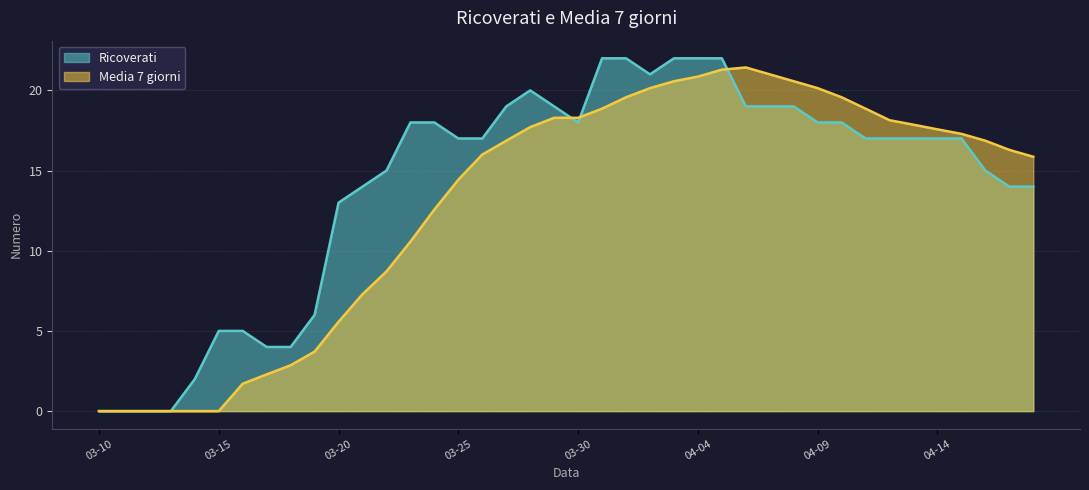

True or false: Ricoverati has a value of 7.1 at 04-14.

False